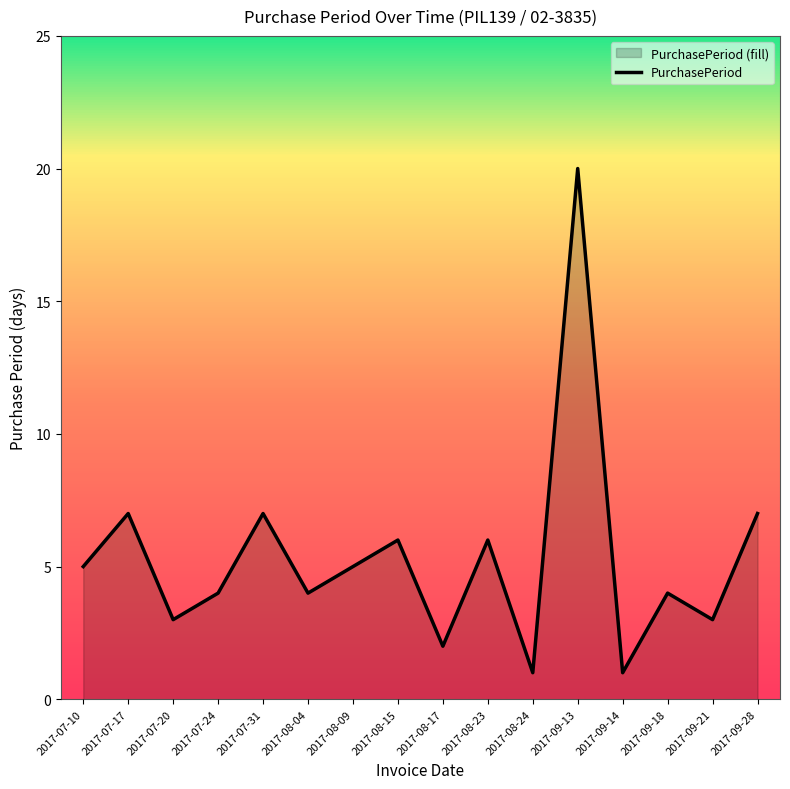

Approximately how many times larger is the value at 2017-07-24 compared to 2017-09-18?

1.0